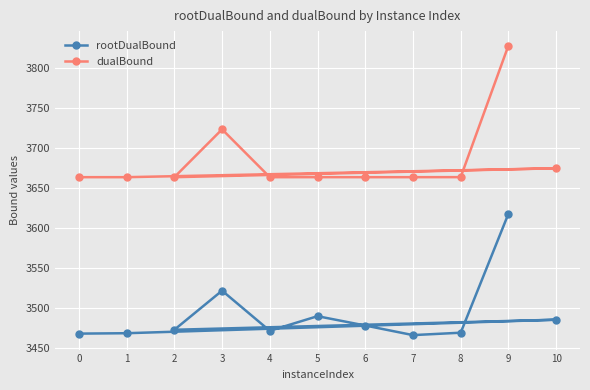

Reading left to right, list all the values displayed in this chart.

rootDualBound: 3467.5	3468.0	3484.9	3472.3	3521.3	3471.0	3489.3	3477.6	3465.6	3468.6	3617.7
dualBound: 3663.6	3663.6	3674.8	3663.6	3723.6	3663.6	3663.7	3663.6	3663.7	3663.7	3828.7